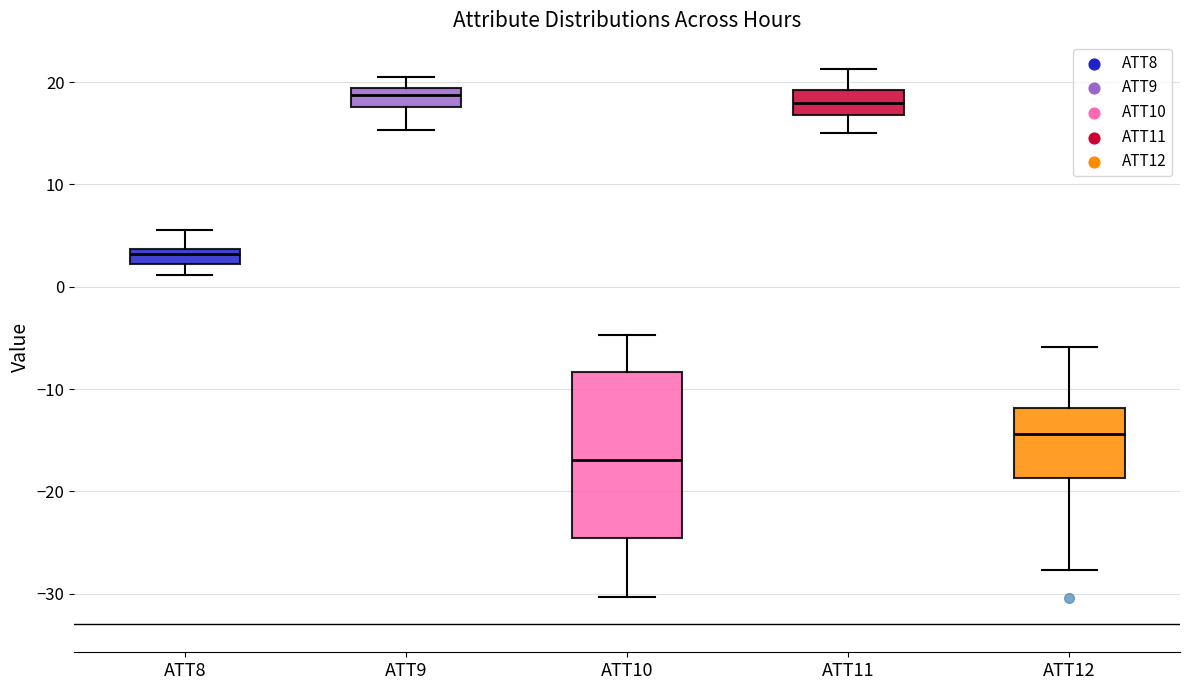

Which box is the tallest, from its lower edge to its upper edge?

ATT10